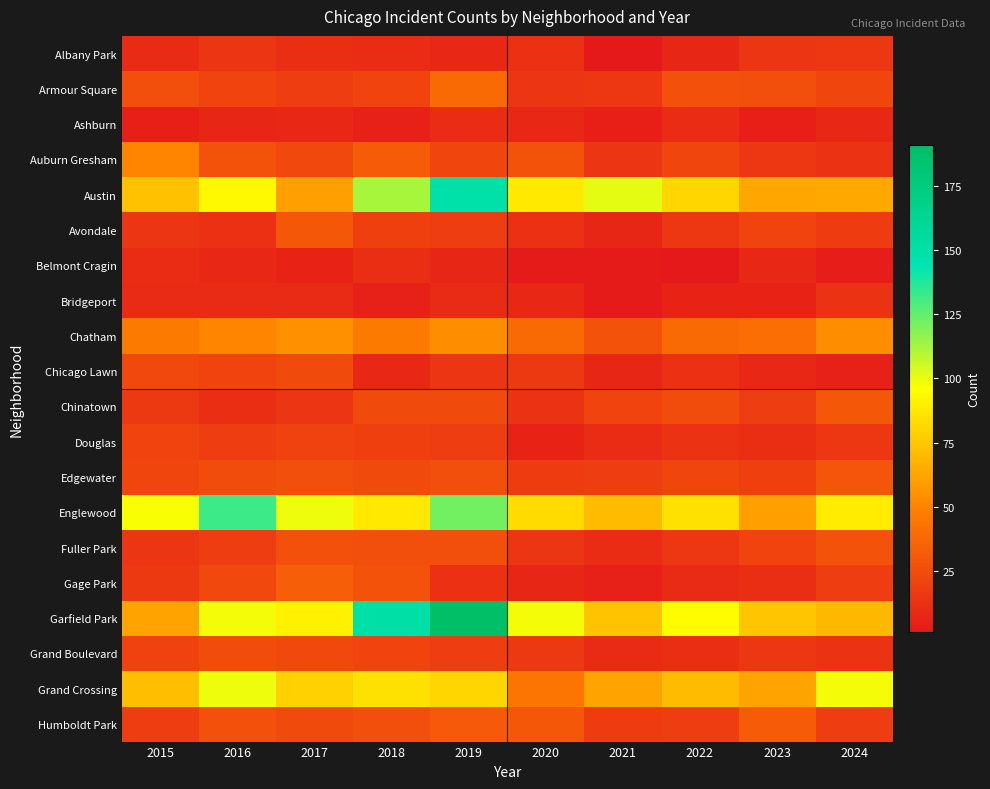

At how many categories does at least one series exceed 115?

3